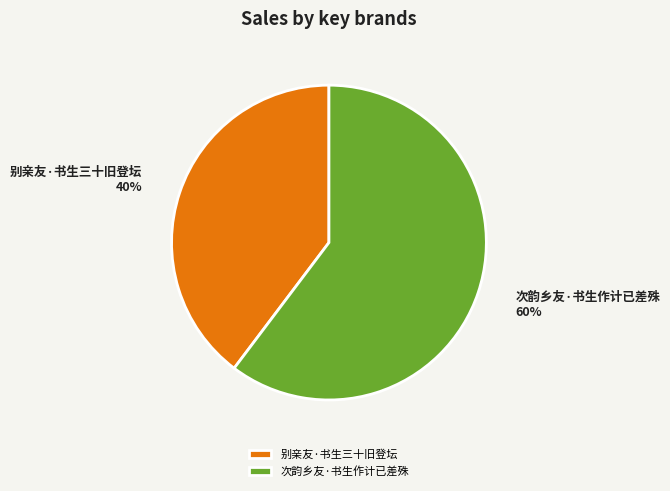

Combined, do 别亲友·书生三十旧登坛 and 次韵乡友·书生作计已差殊 account for over 50%?

Yes